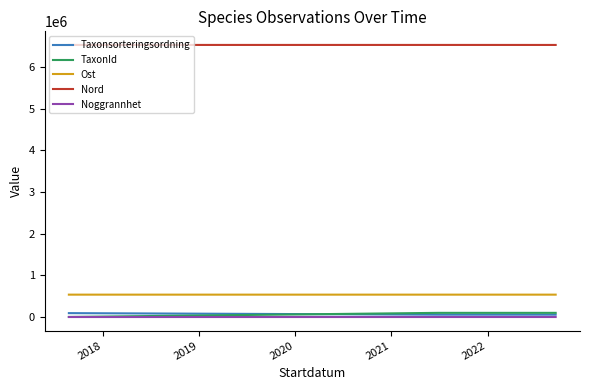

What is the maximum value shown in the chart?

6533776.8